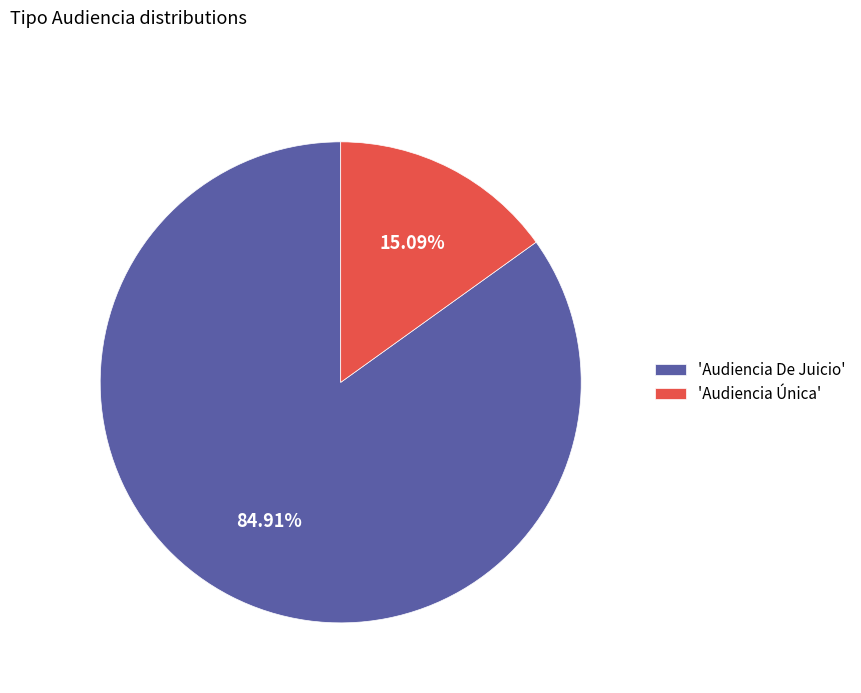

Is the sum of 'Audiencia Única' and 'Audiencia De Juicio' greater than half?

Yes